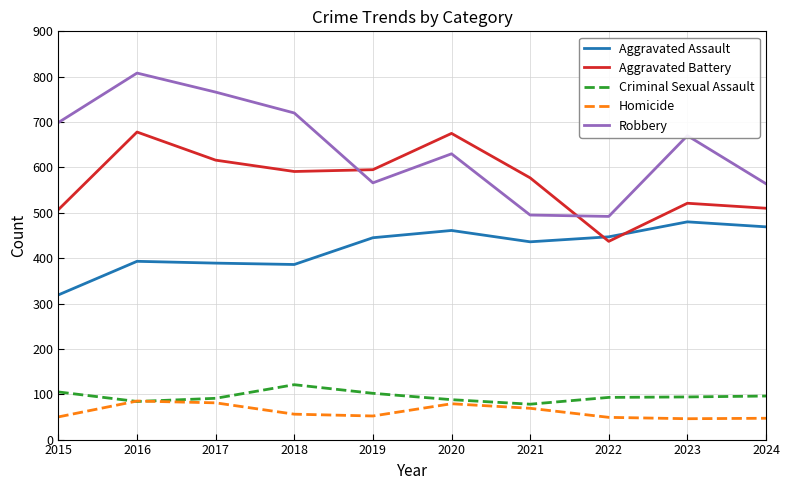

Rank the series at 2015 from highest to lowest value.

Robbery, Aggravated Battery, Aggravated Assault, Criminal Sexual Assault, Homicide